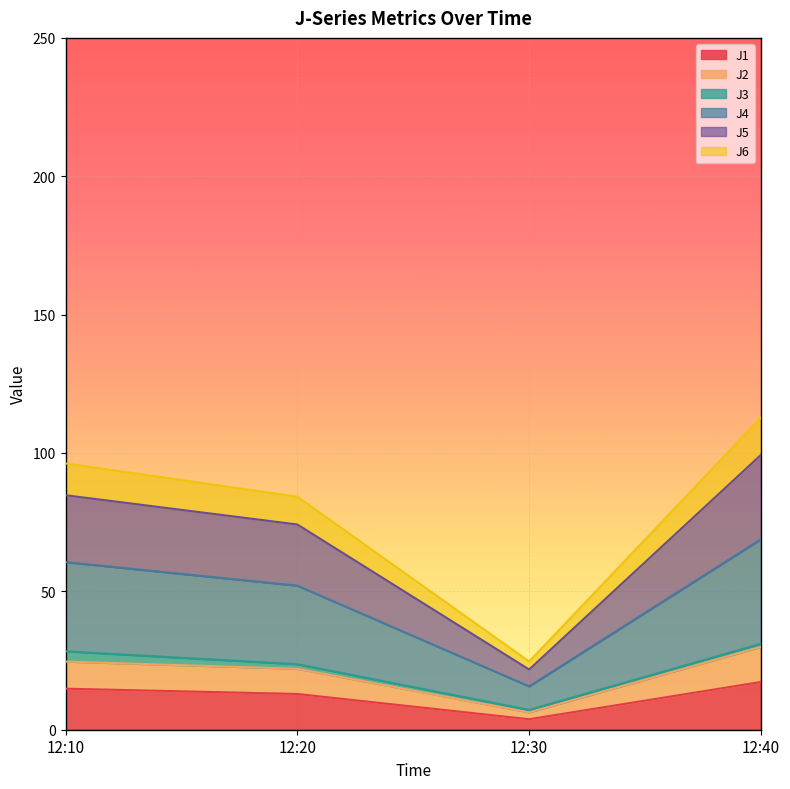

At which label does J1 reach its minimum?

12:30